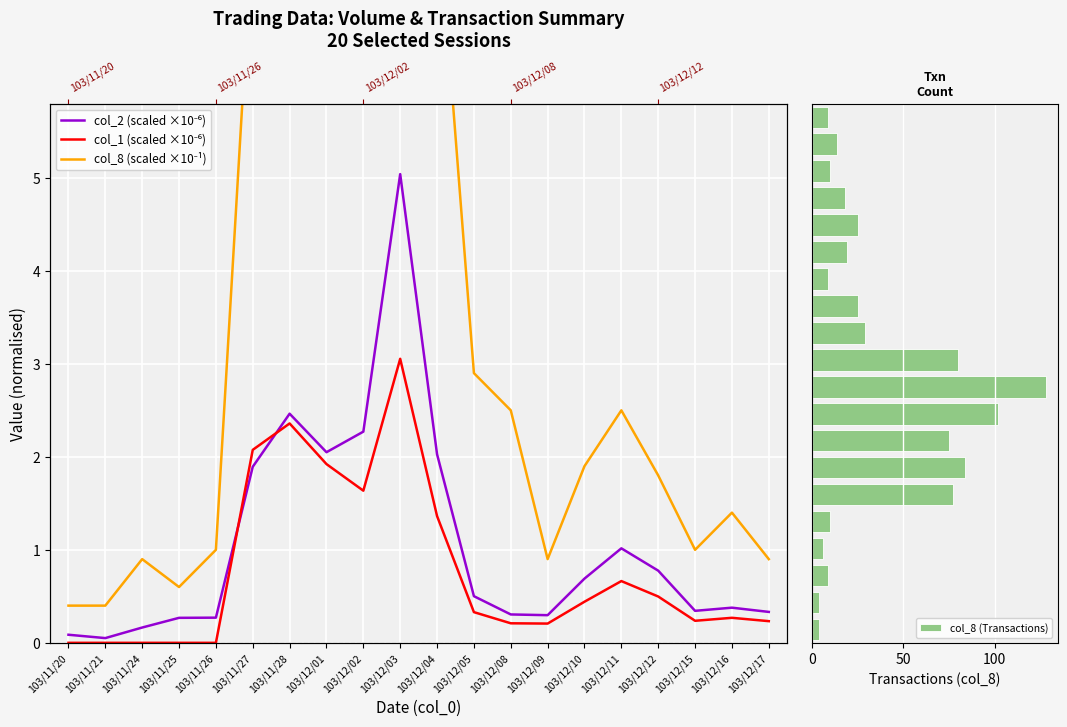

How many bars are there in each group?

4